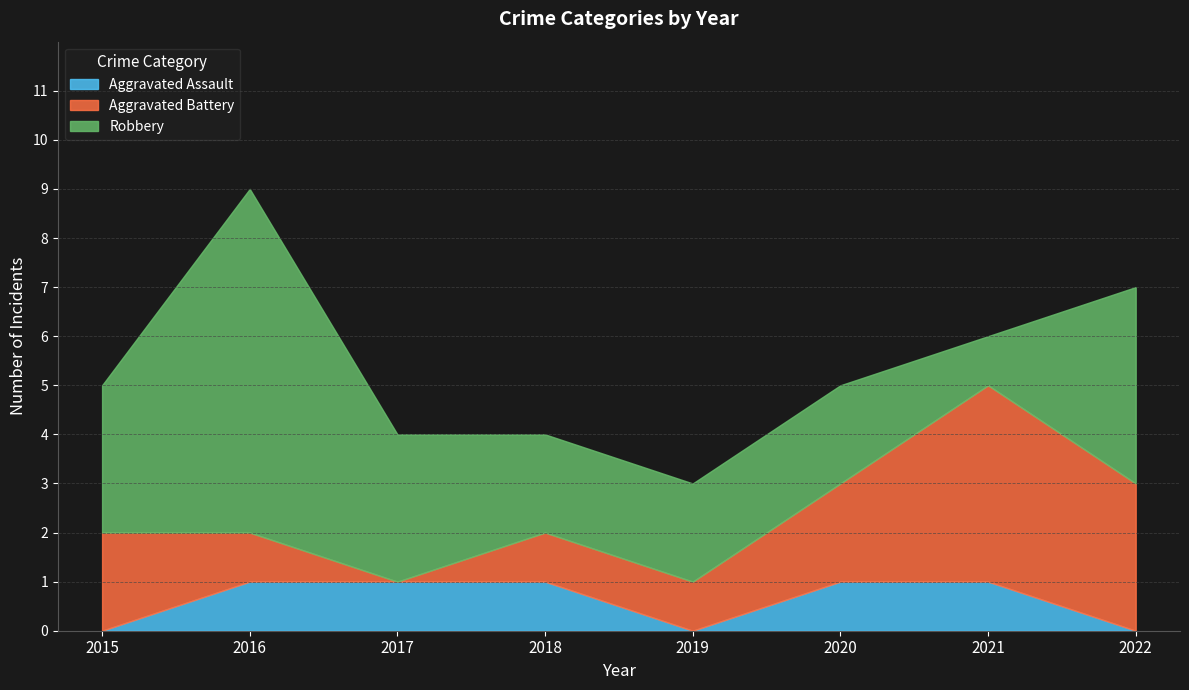

How many interior local peaks does the Aggravated Battery series have?

1